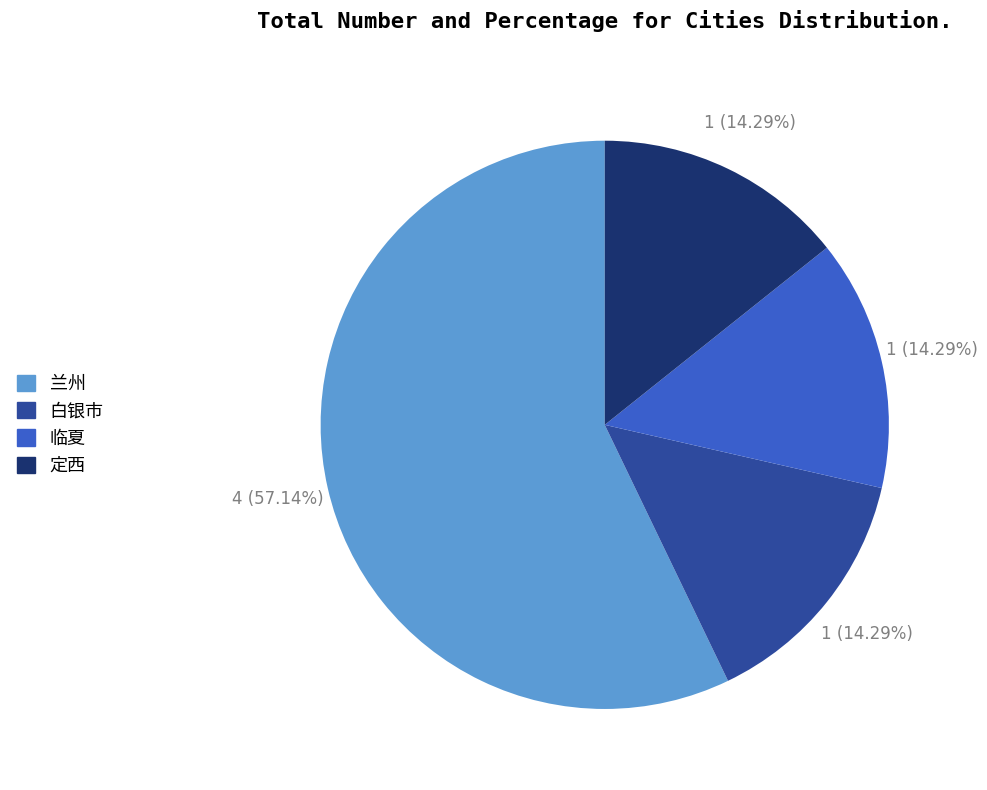

How many segments does this pie chart have?

4